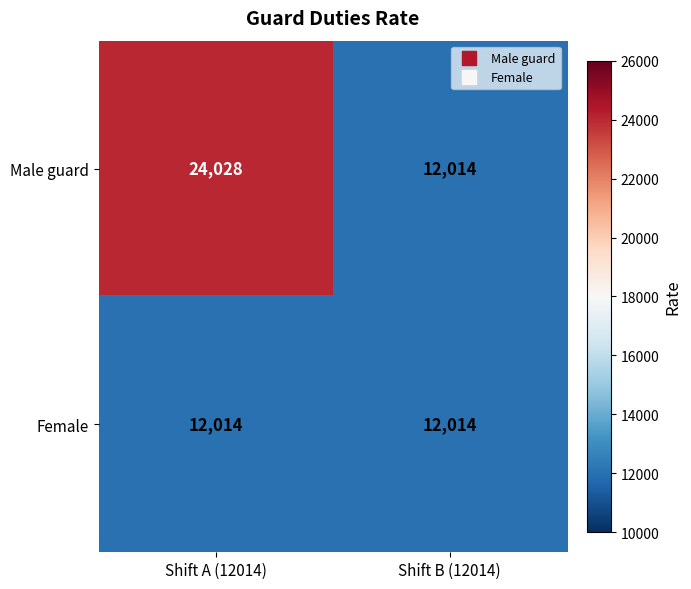

How many distinct data groups are displayed?

2